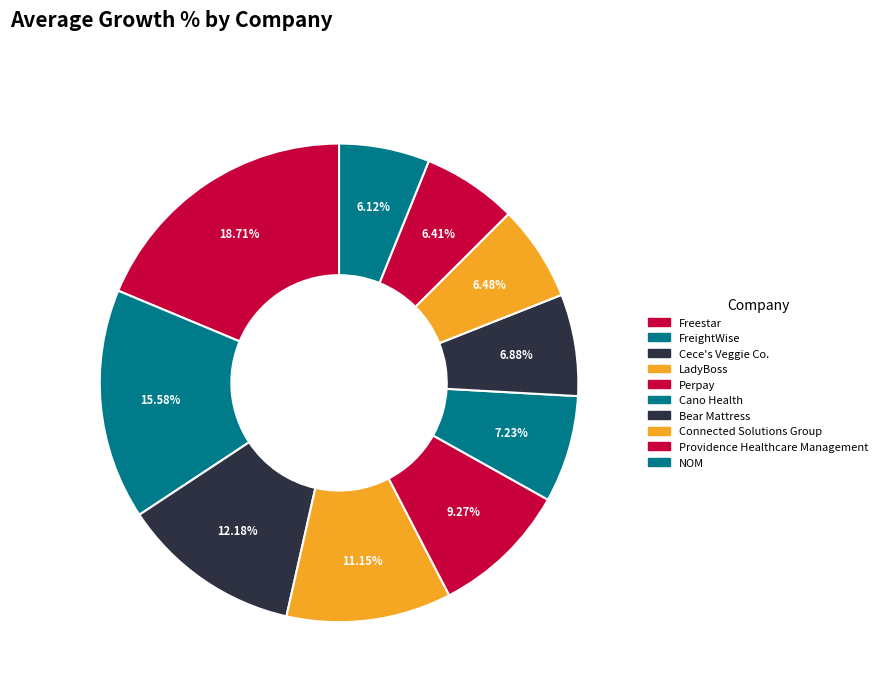

How many slices are in this pie chart?

10